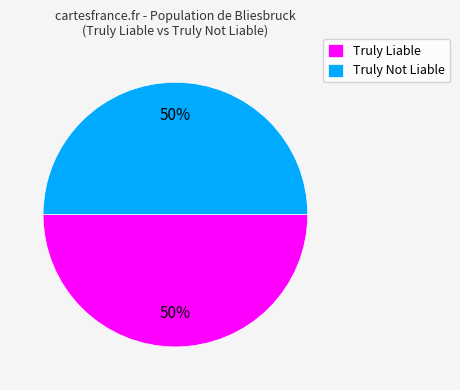

To the nearest percent, what portion does Truly Liable represent?

50%